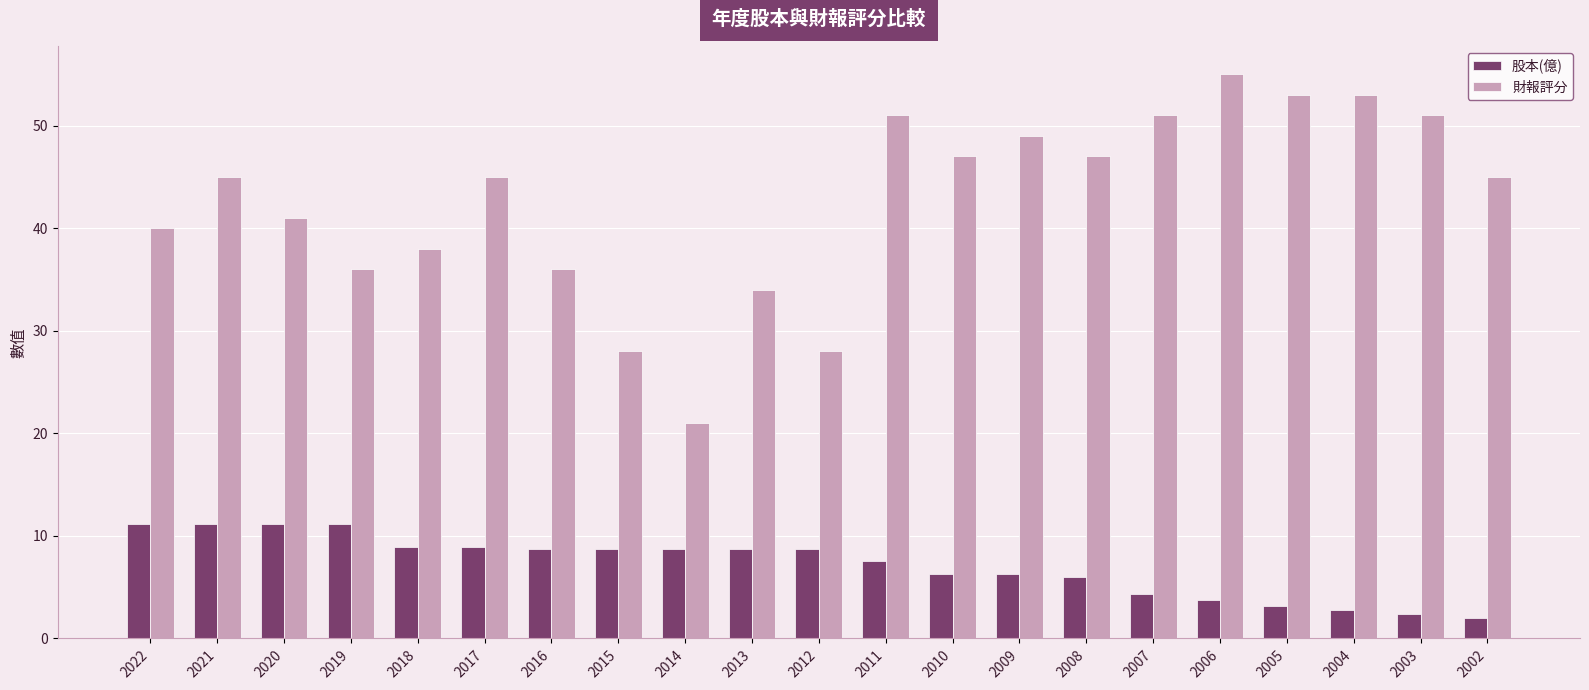

How many bars are there in total?

42